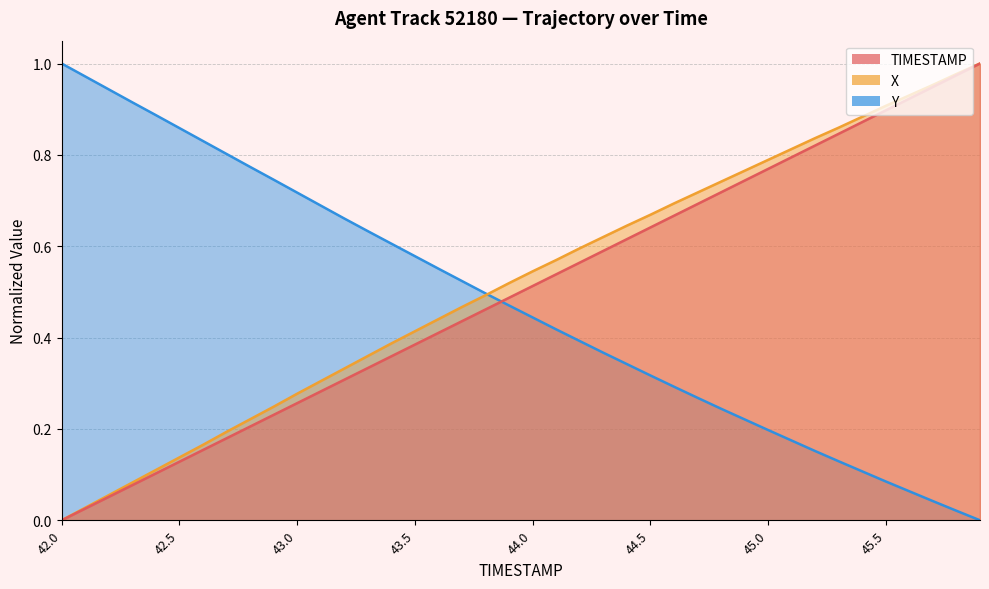

What is the difference between the Y values at 42.9 and 42.3?

0.2